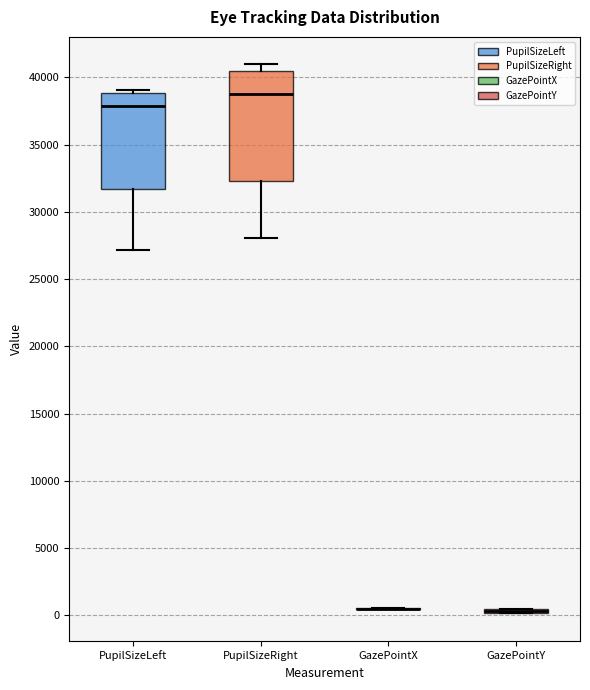

Comparing the boxes themselves (not the whiskers), which one is the tallest?

PupilSizeRight